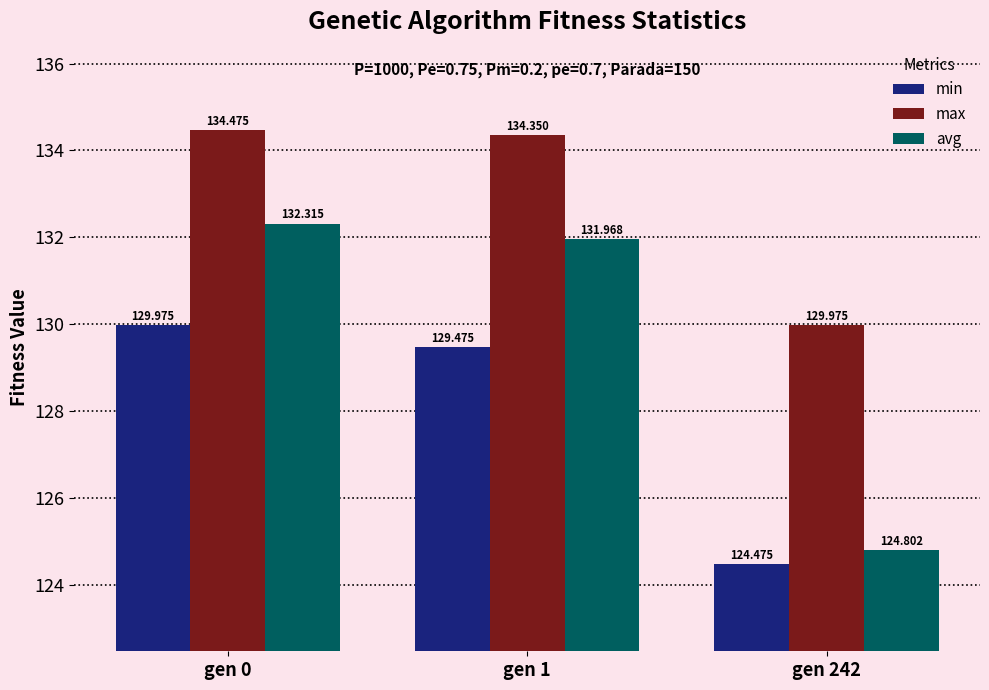

At how many categories does at least one series exceed 128?

3